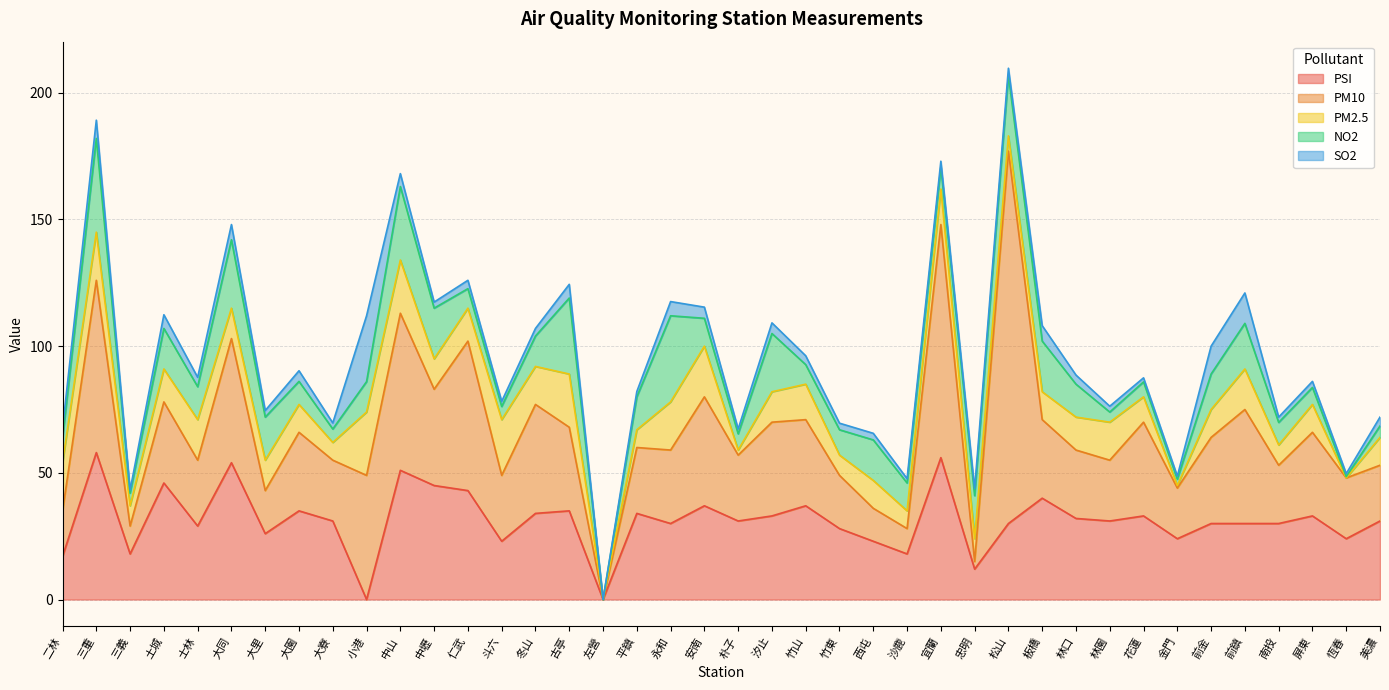

Which series has the largest range (max minus min)?

PM10